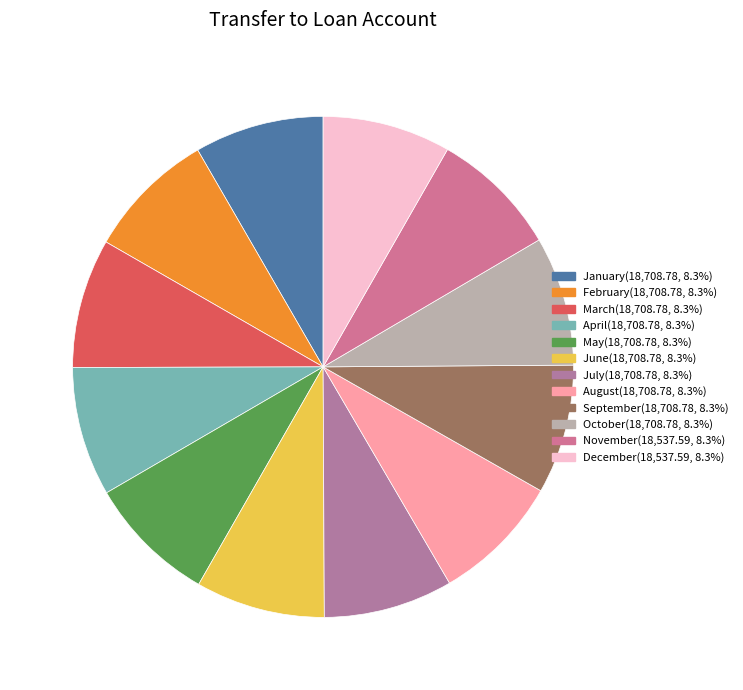

Does October account for over 50% of the chart?

No